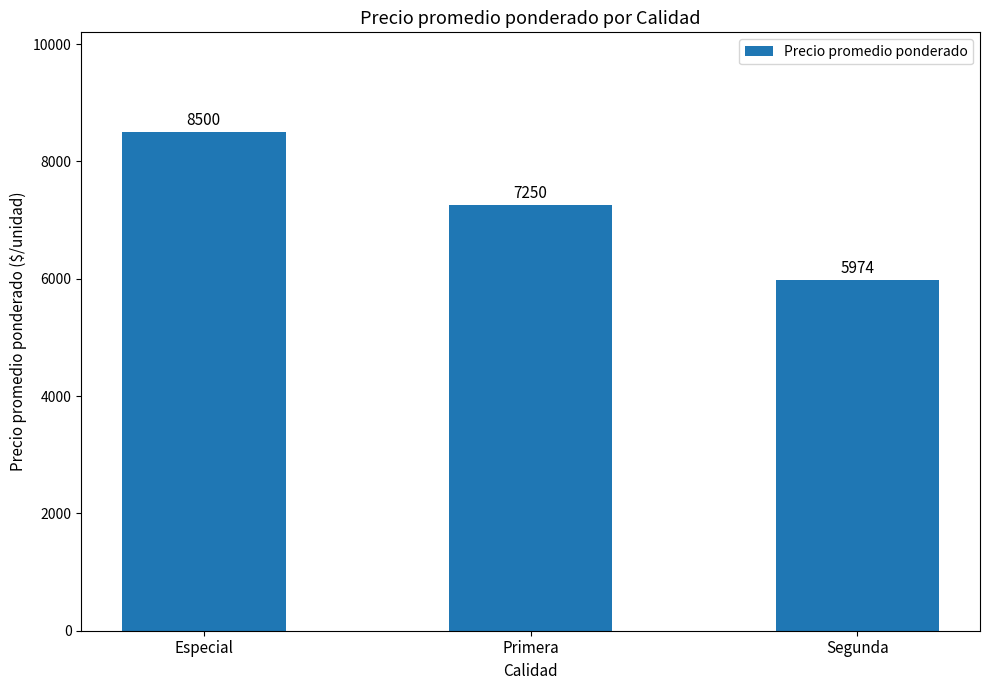

What is the value of the 3rd bar from the left?

5974